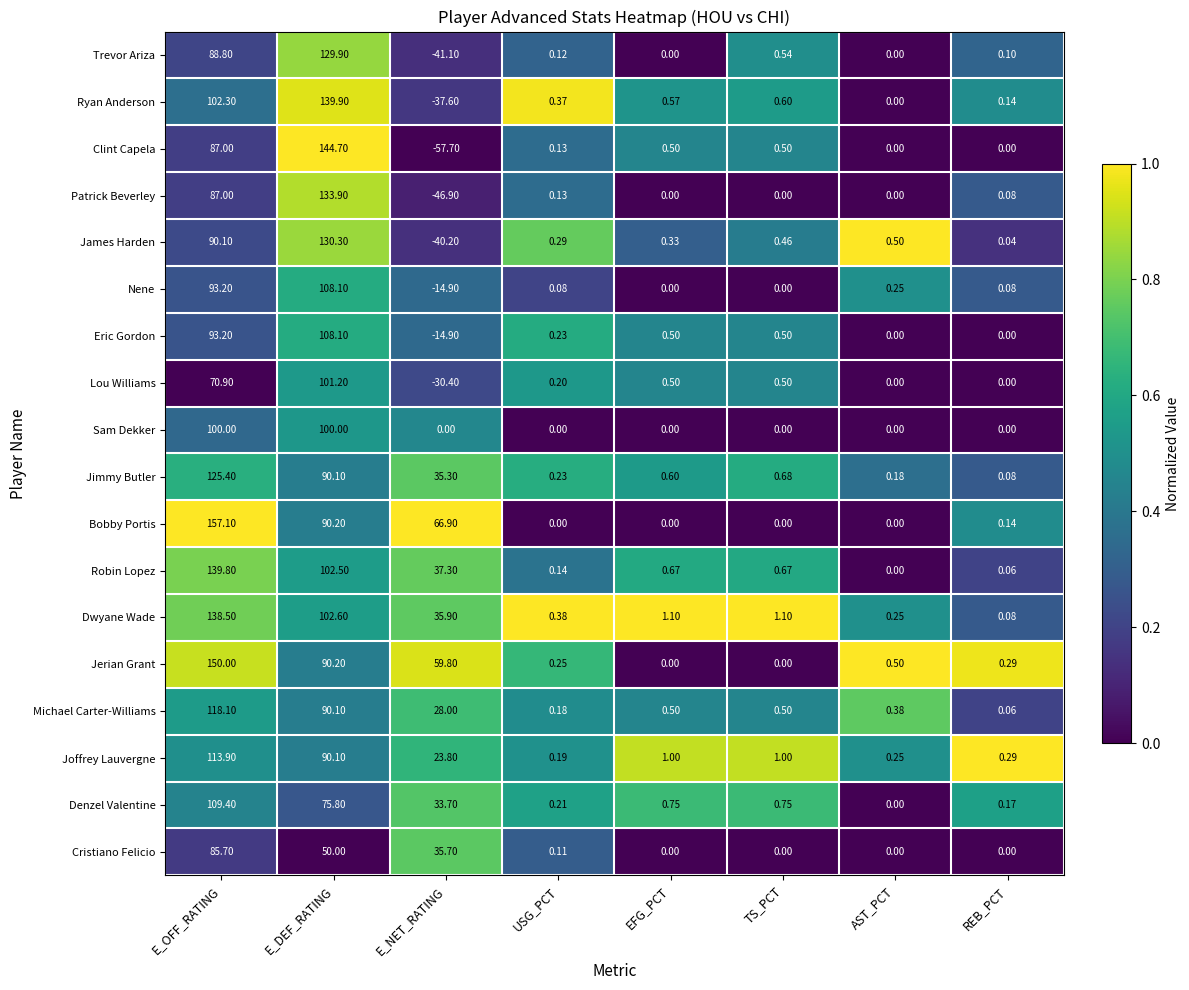

Where is Robin Lopez nearest to the value 69?

E_NET_RATING